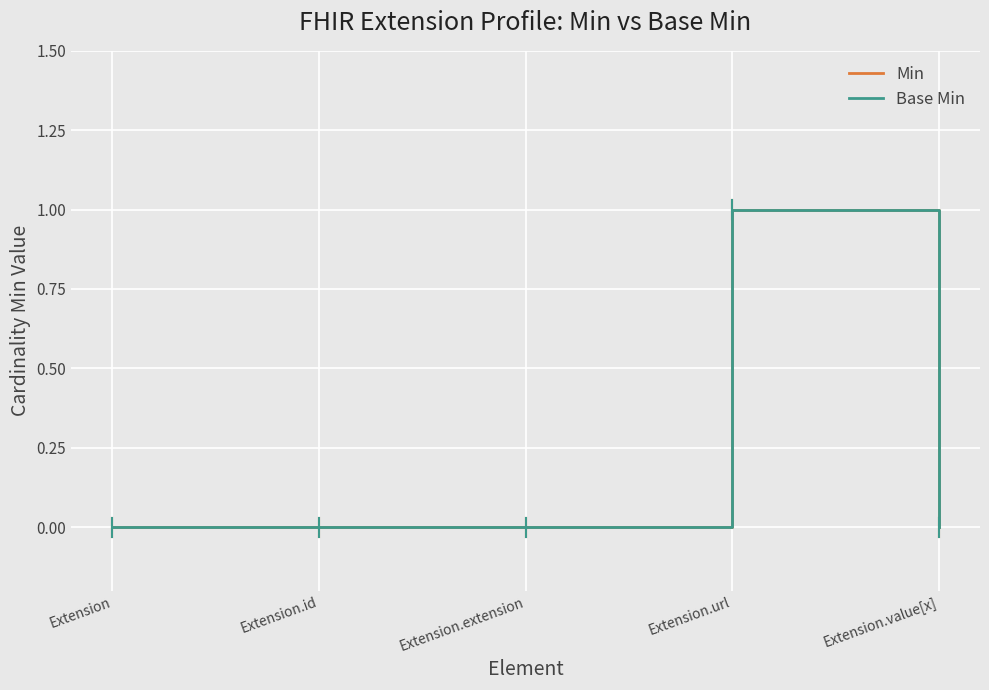

What is the sum of the Min values at Extension.url and Extension.id?

1